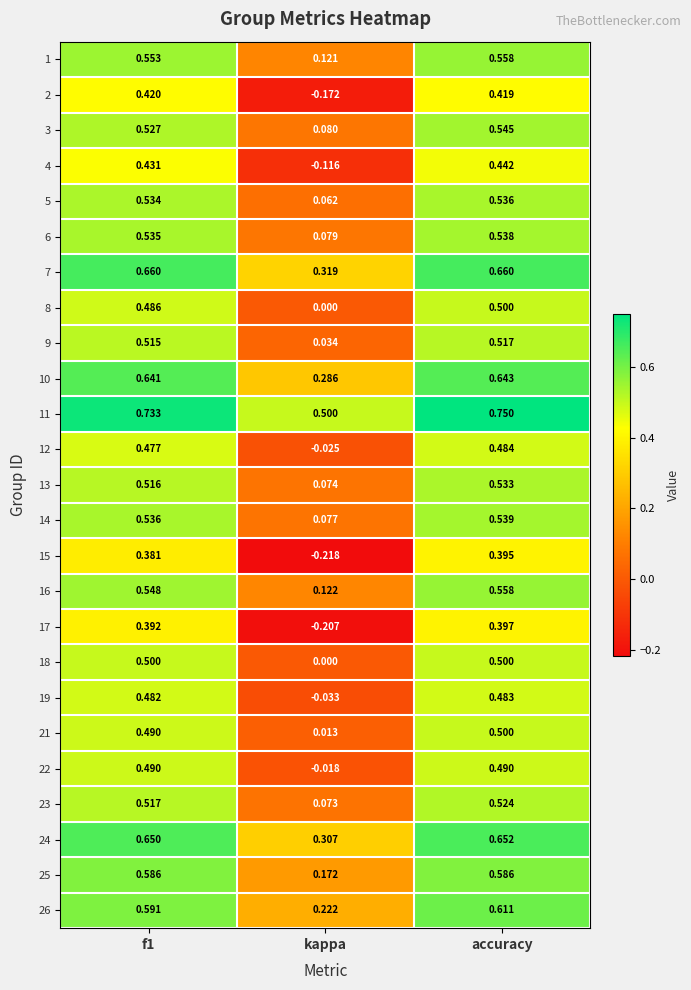

At which category is the sum across all series the highest?

accuracy